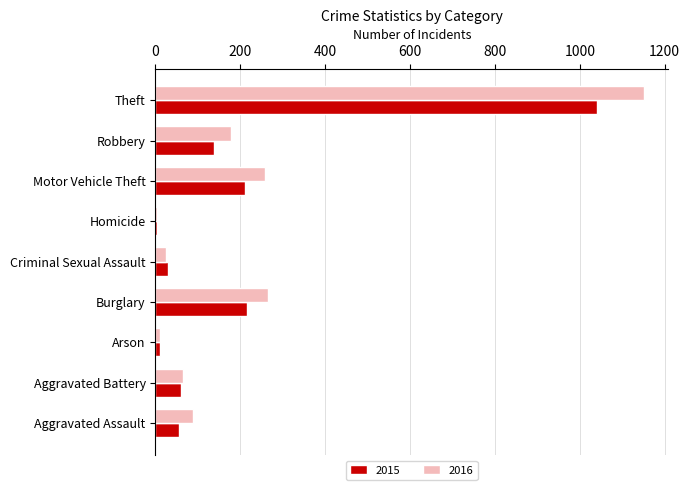

Read the 2016 value at Aggravated Assault.

88